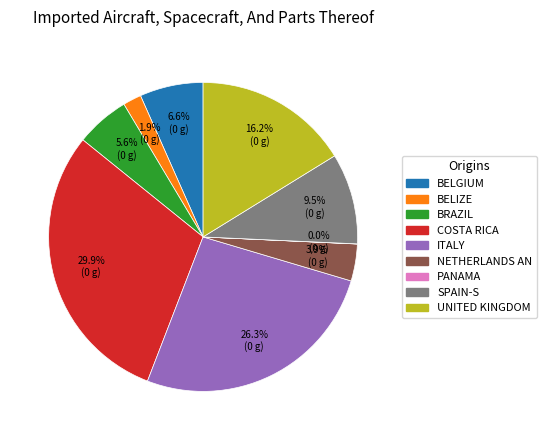

Does any single category account for the majority?

No